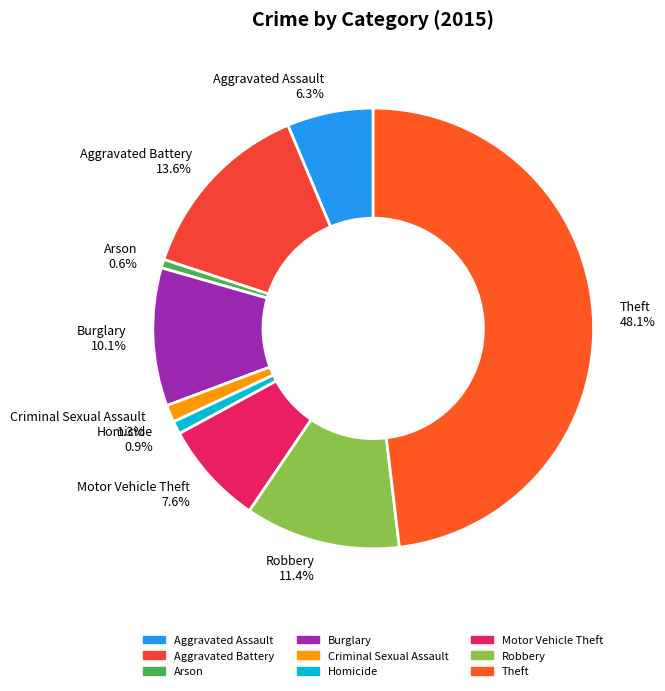

What is the ratio of the value at Motor Vehicle Theft to the value at Robbery?

0.7